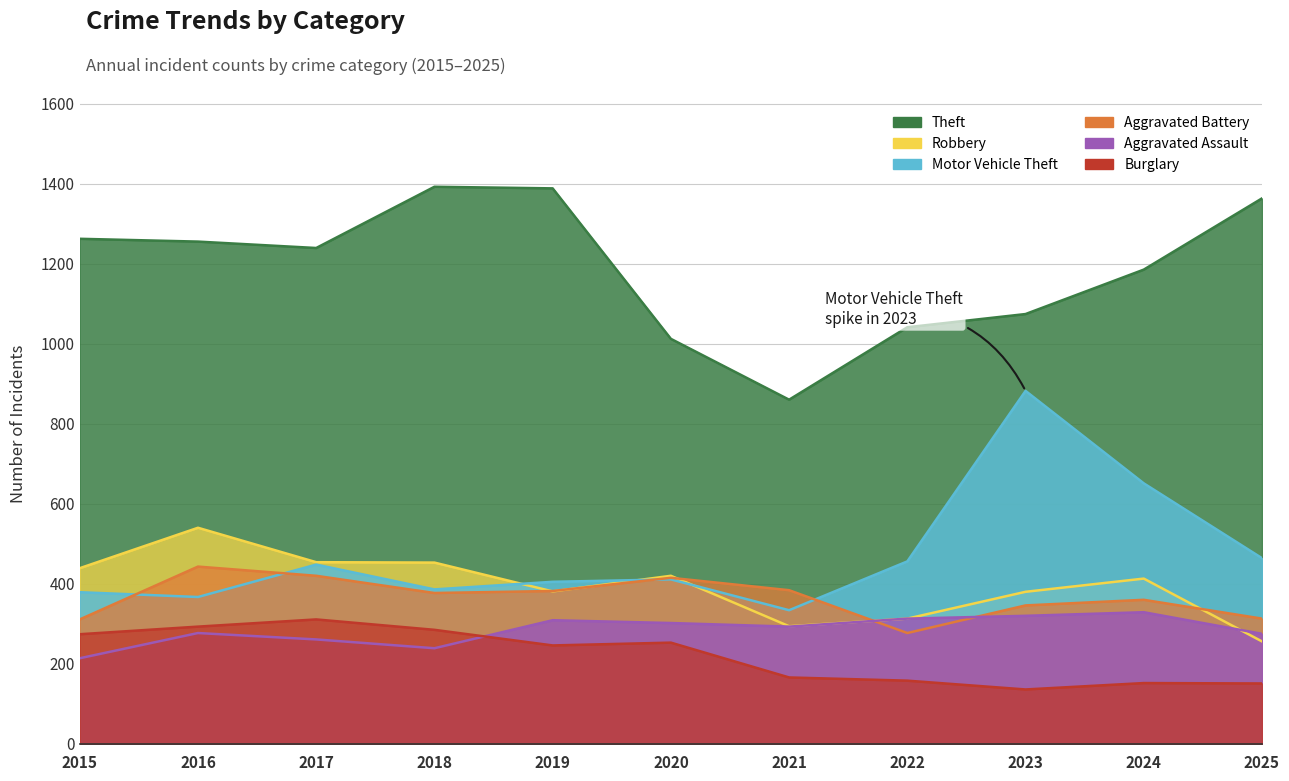

What is the spread (max minus min) of values at 2015?

1048